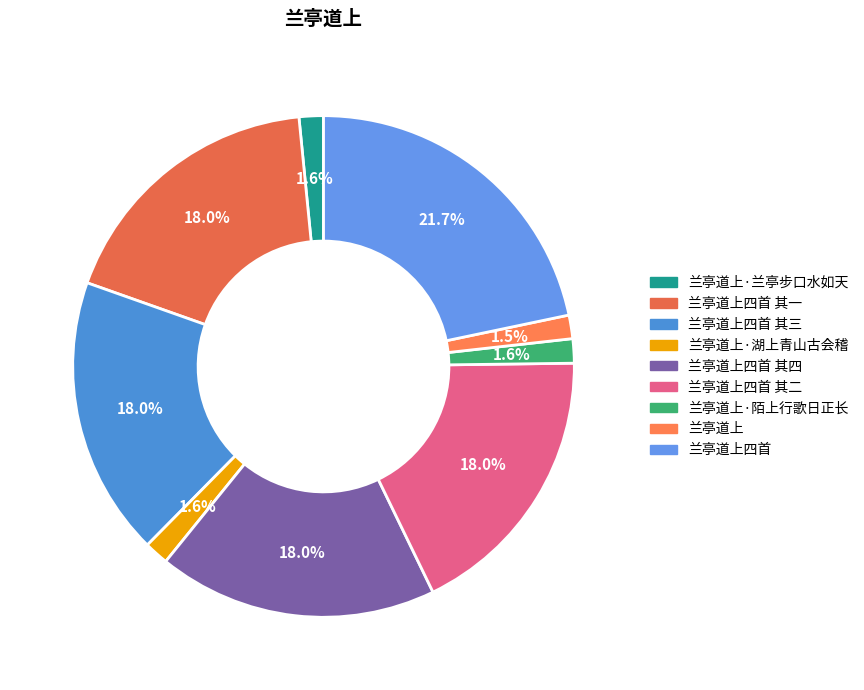

Count the number of slices in the pie.

9